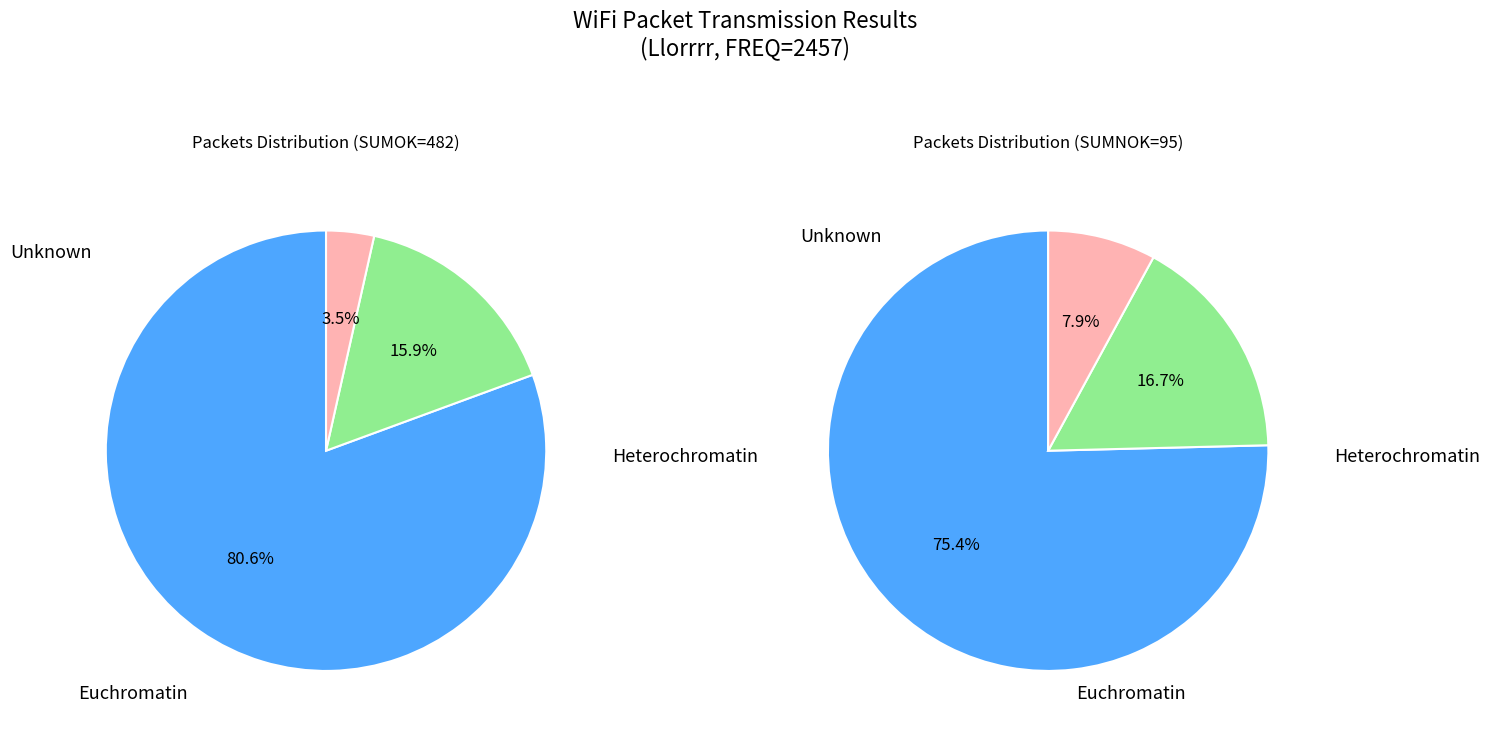

To the nearest percent, what portion does OK represent?

84%